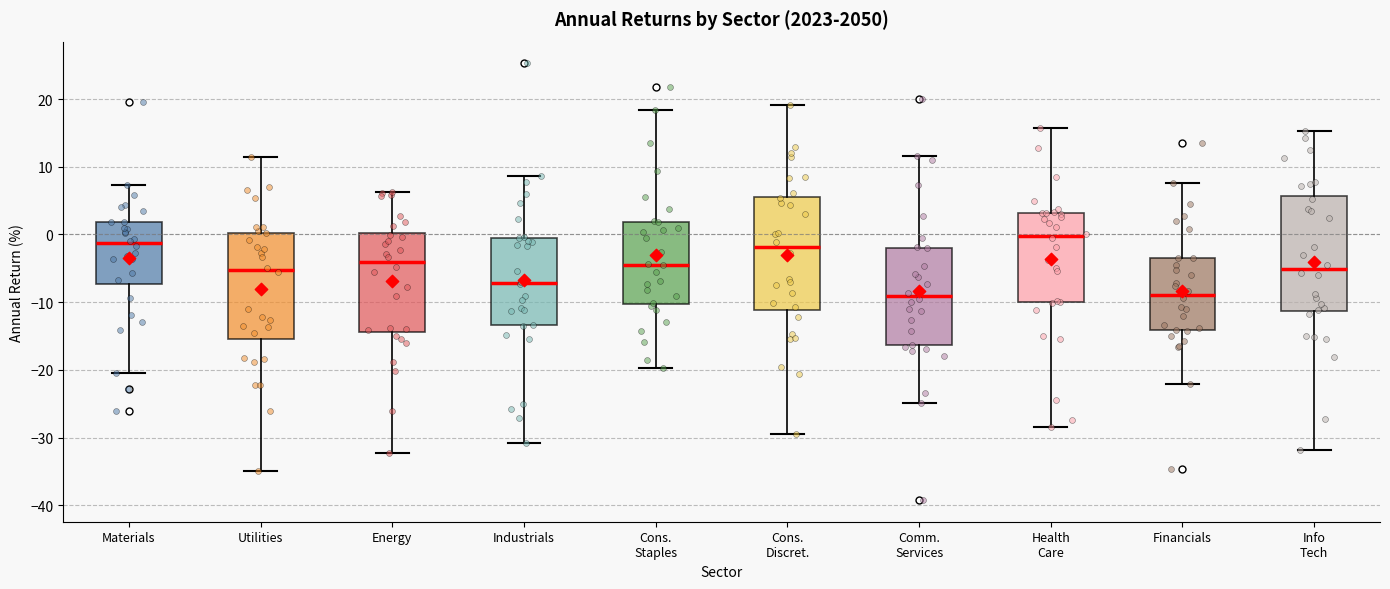

Where does the upper whisker of the box for Health Care end on the y-axis? The values are not printed on the chart, so give them approximately, as read against the axis.

16